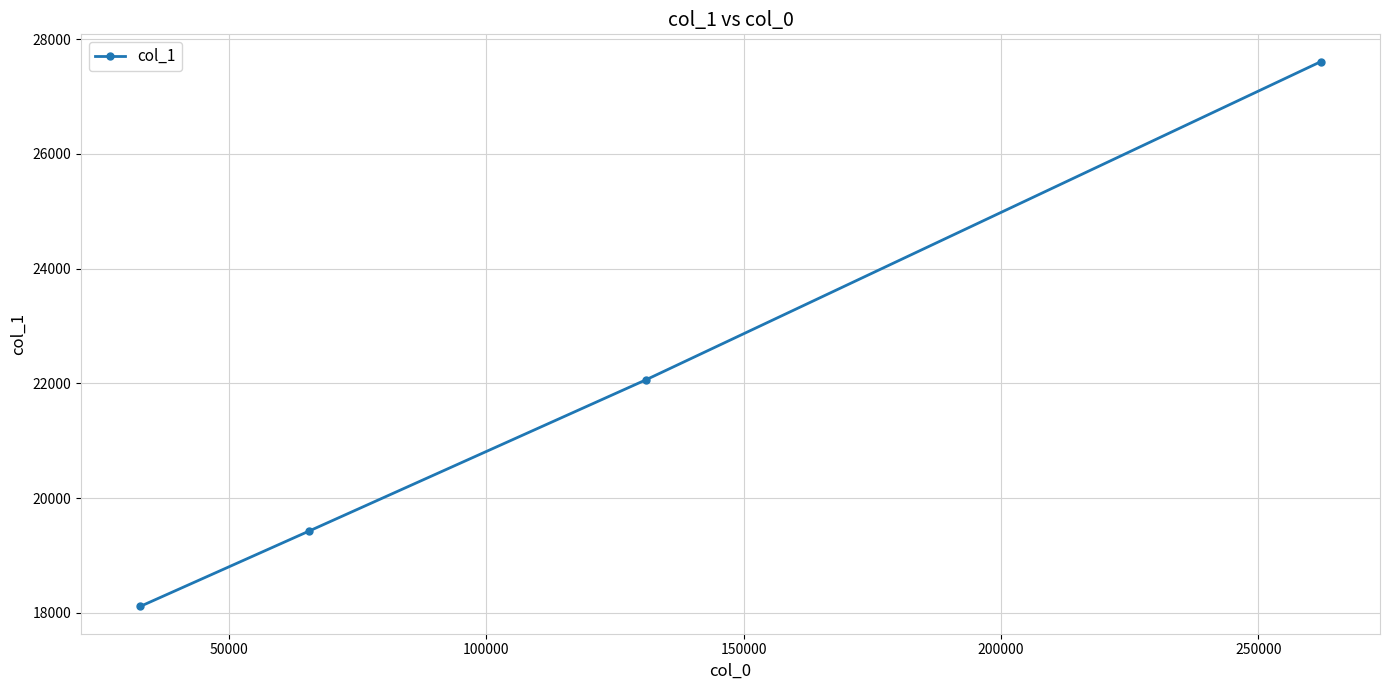

What is the value of the 3rd point from the left?

22064